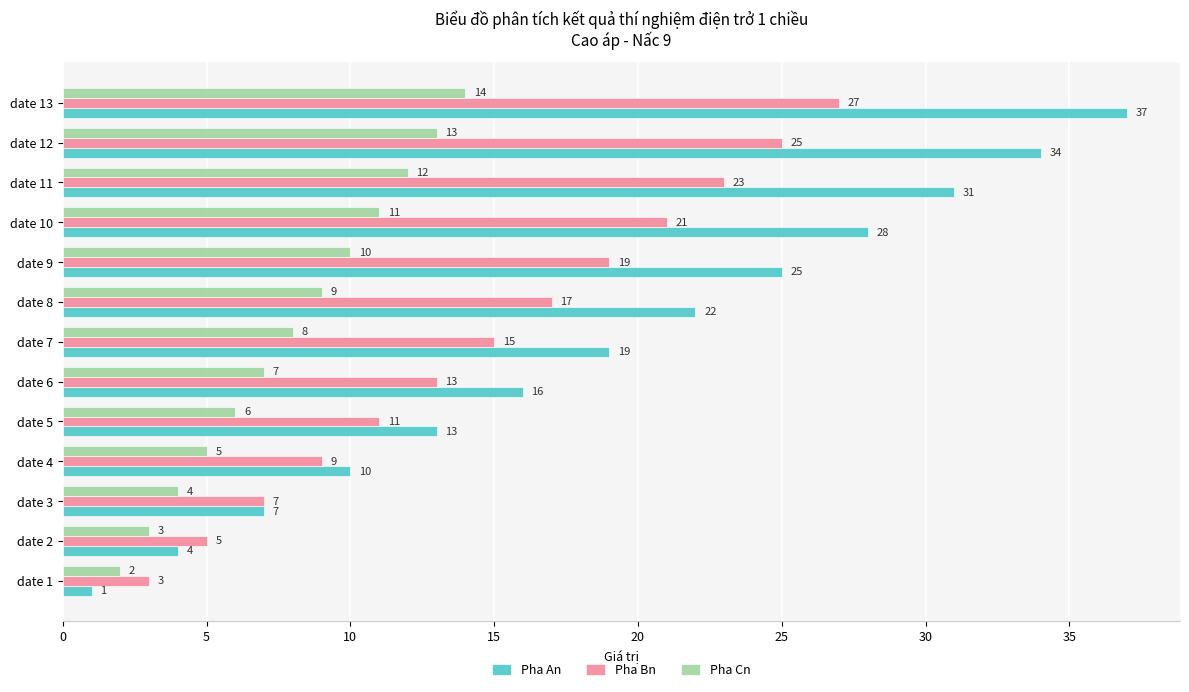

Is the value of Pha Cn at date 10 greater than the value of Pha An at date 9?

No